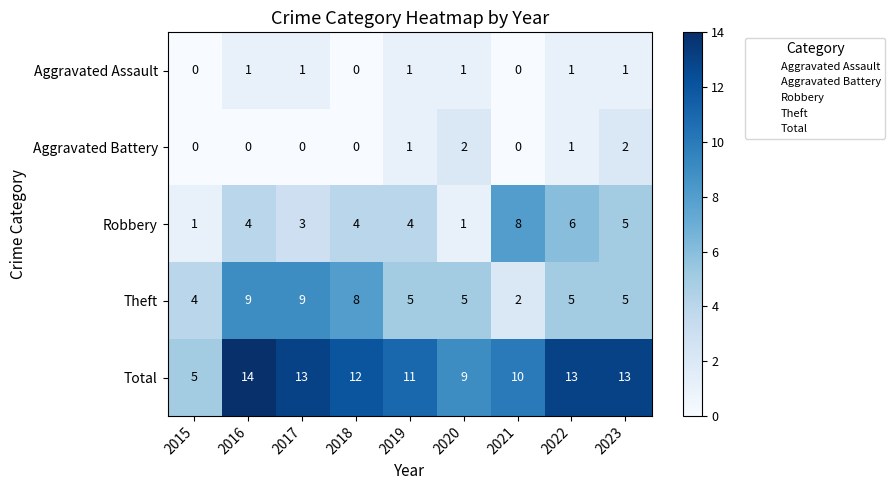

At how many categories does at least one series exceed 3?

9